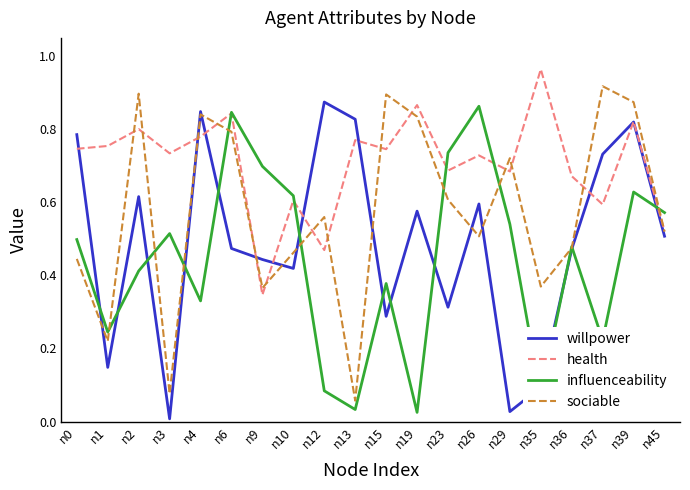

True or false: willpower has a value of 0.8 at n39.

True